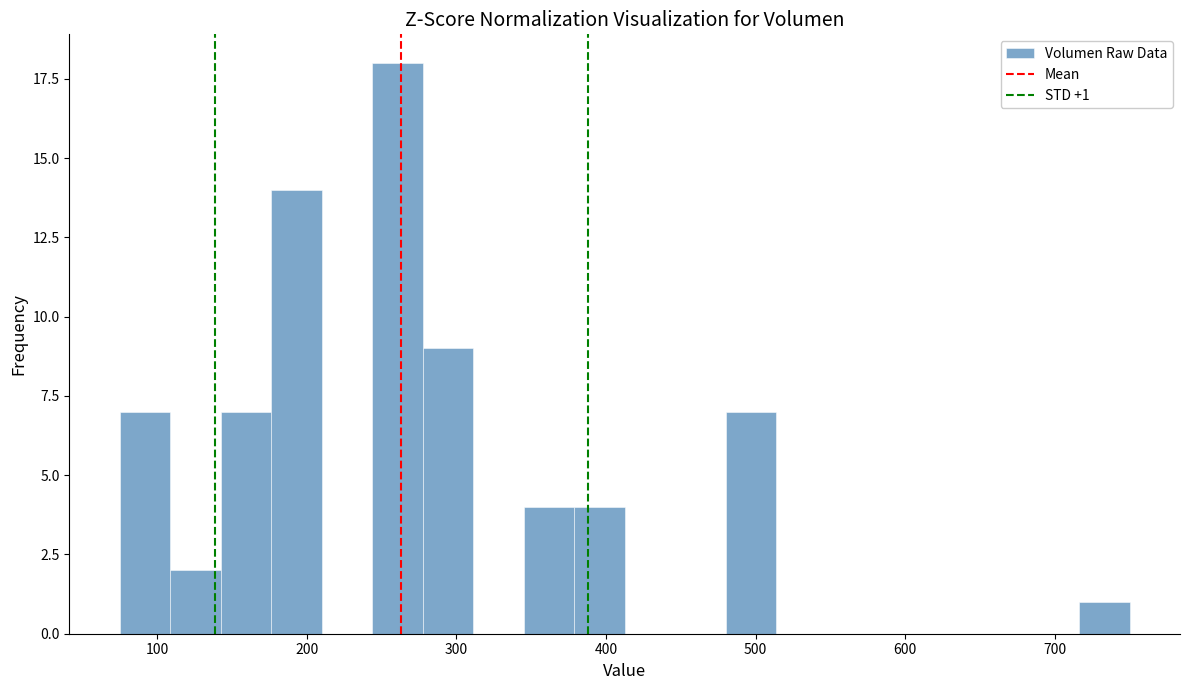

Read against the x-axis, roughly where is the centre of the tallest bar?

260